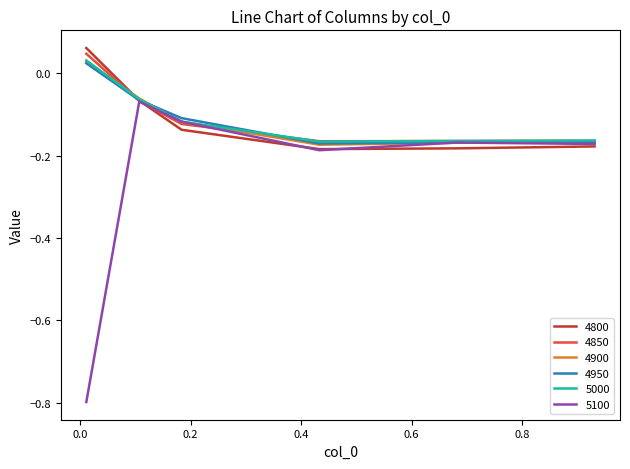

Which series has the largest range (max minus min)?

5100